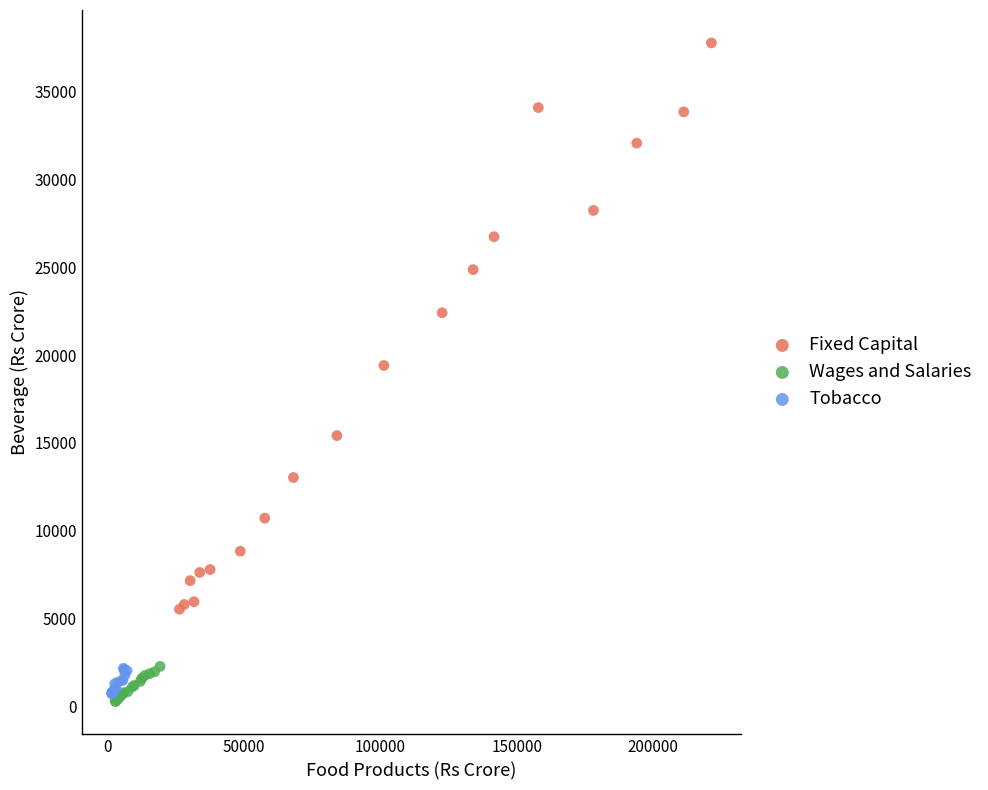

Which series contains the highest Y value?

Fixed Capital